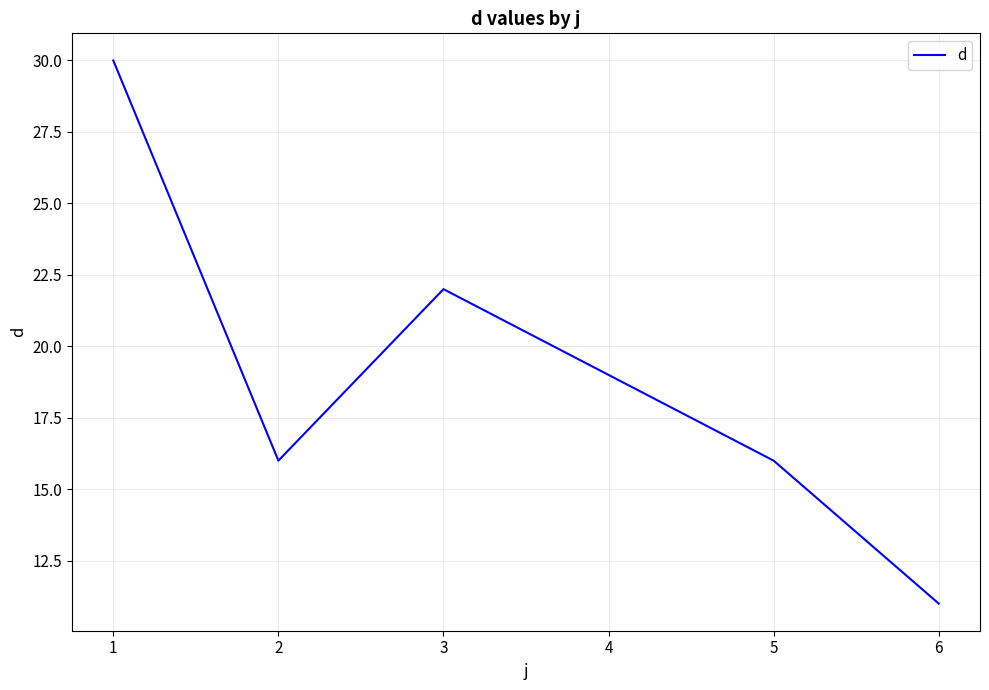

At which label is the value closest to 20?

4